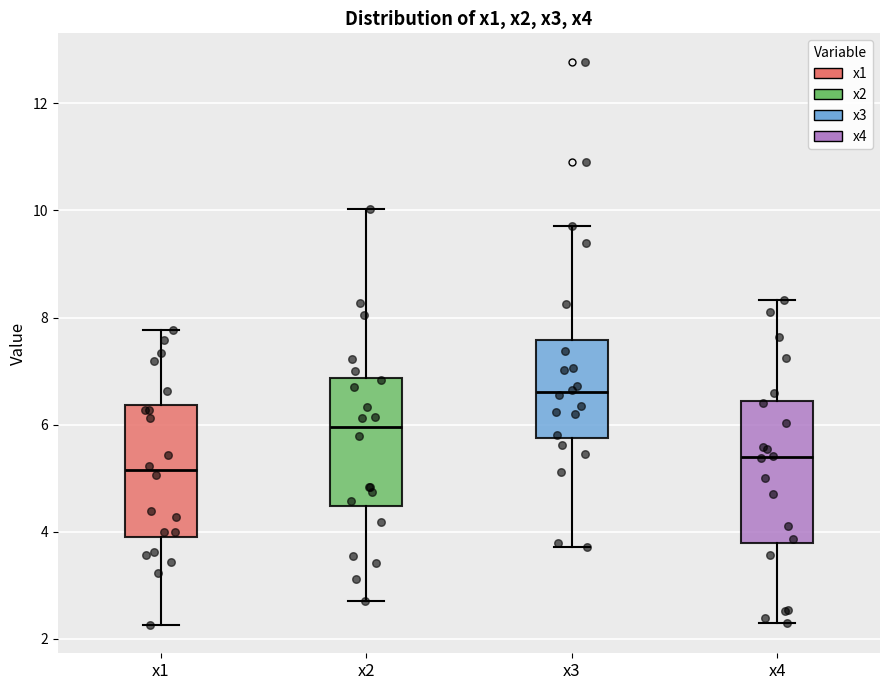

Reading left to right, transcribe this box plot: for each box, give where its median line is, the range the box spans, and where its two whiskers end, as read against the y-axis. The values are not printed on the chart, so give them approximately, as read against the axis.

x1: median 5.2, box 4.0 to 6.4, whiskers 2.2 to 7.8
x2: median 6.0, box 4.4 to 6.8, whiskers 2.8 to 10.0
x3: median 6.6, box 5.8 to 7.6, whiskers 3.8 to 9.8
x4: median 5.4, box 3.8 to 6.4, whiskers 2.2 to 8.4